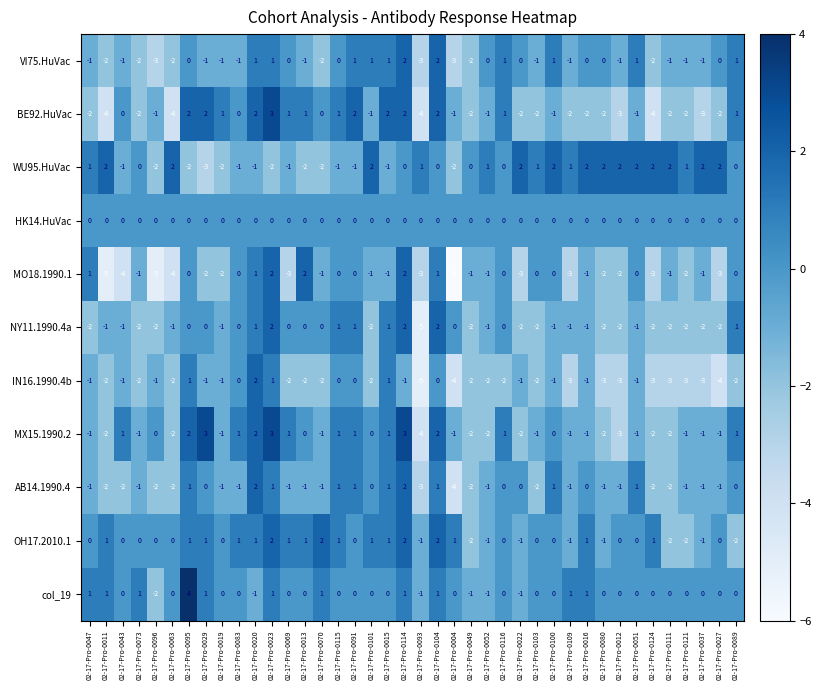

Which series has the largest range (max minus min)?

MO18.1990.1